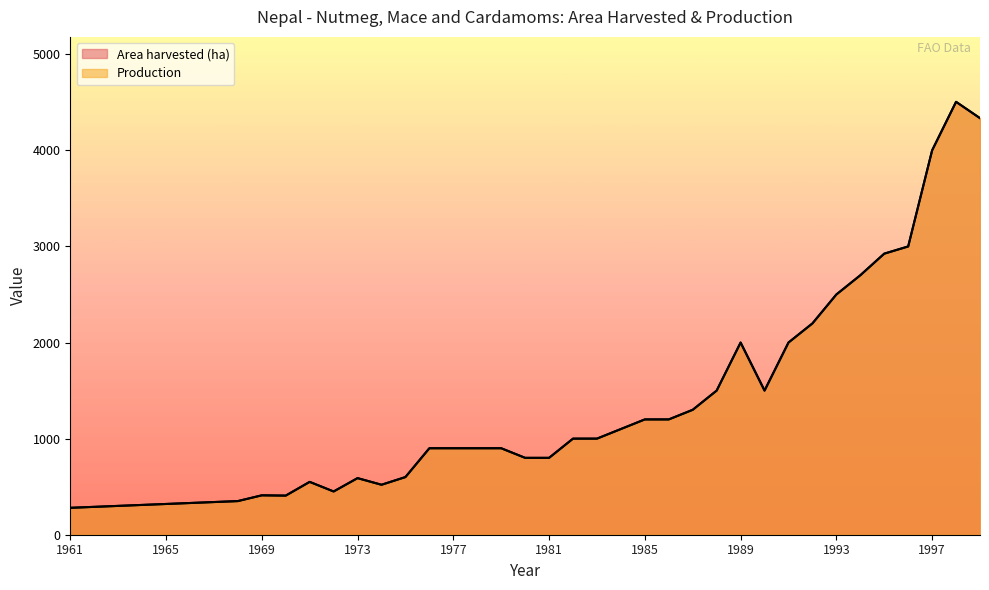

What is the difference between the Production values at 1984 and 1963?

800